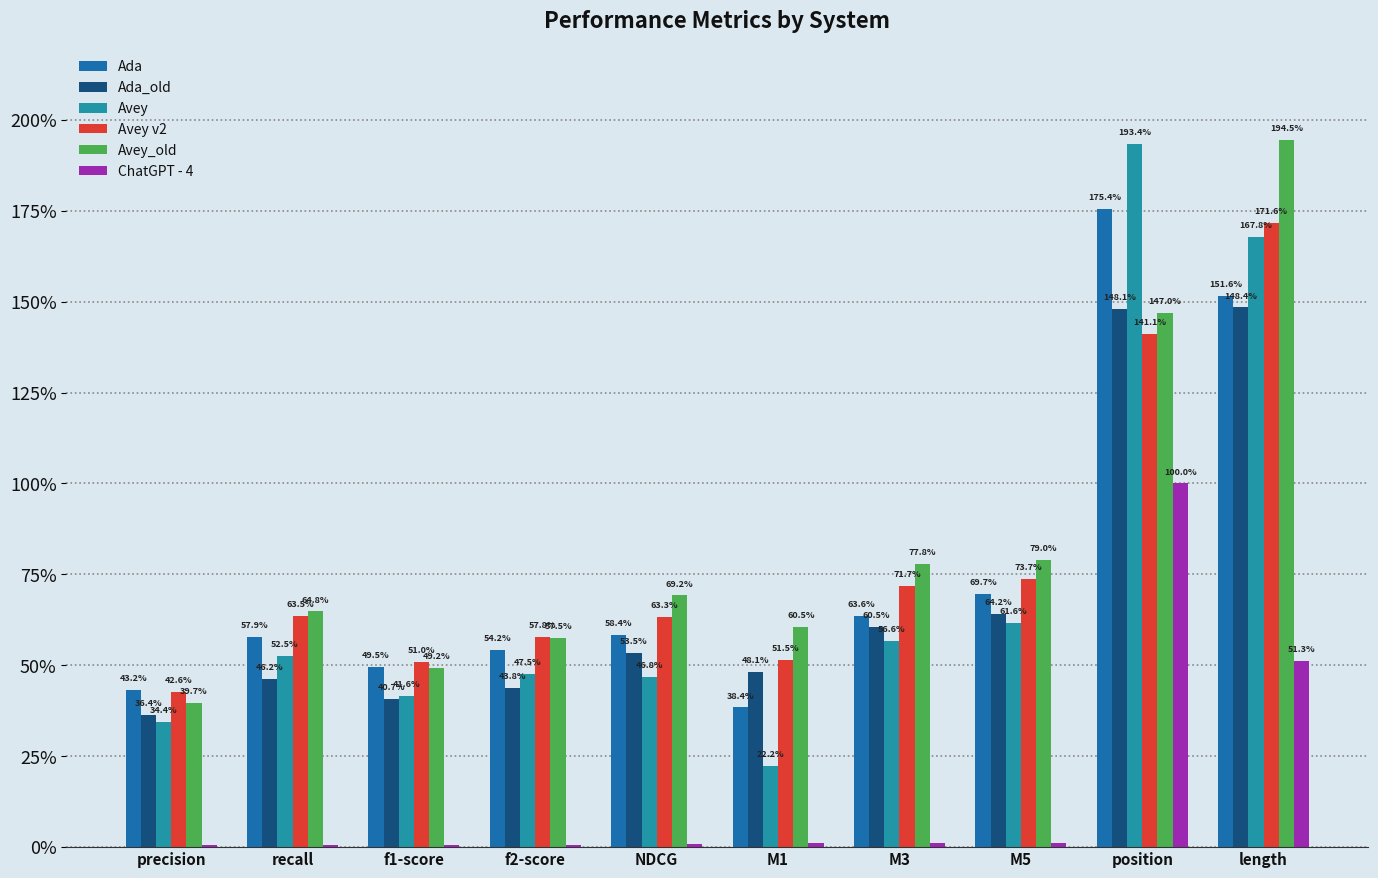

Are the bars grouped side by side (vs. stacked)?

Yes